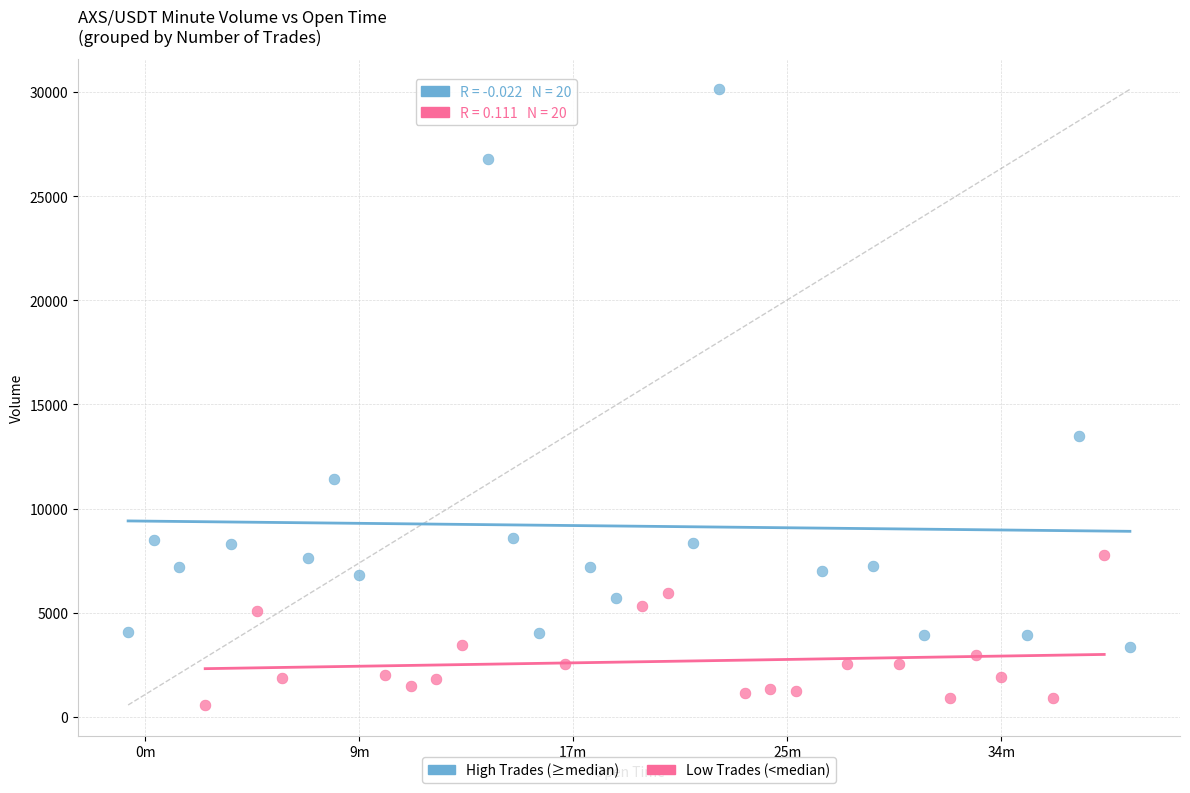

Which series contains the highest Y value?

High Trades (≥median)